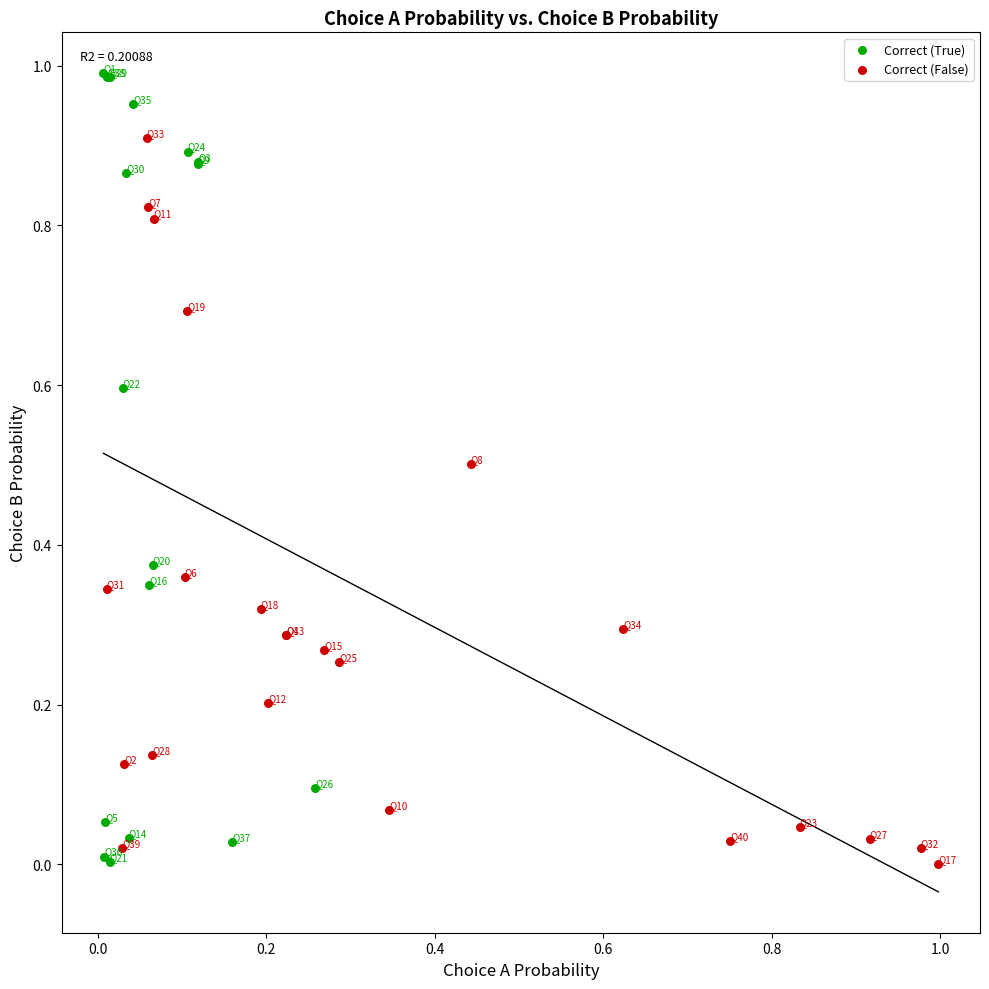

What are all the series names shown in the legend?

Correct (True), Correct (False)